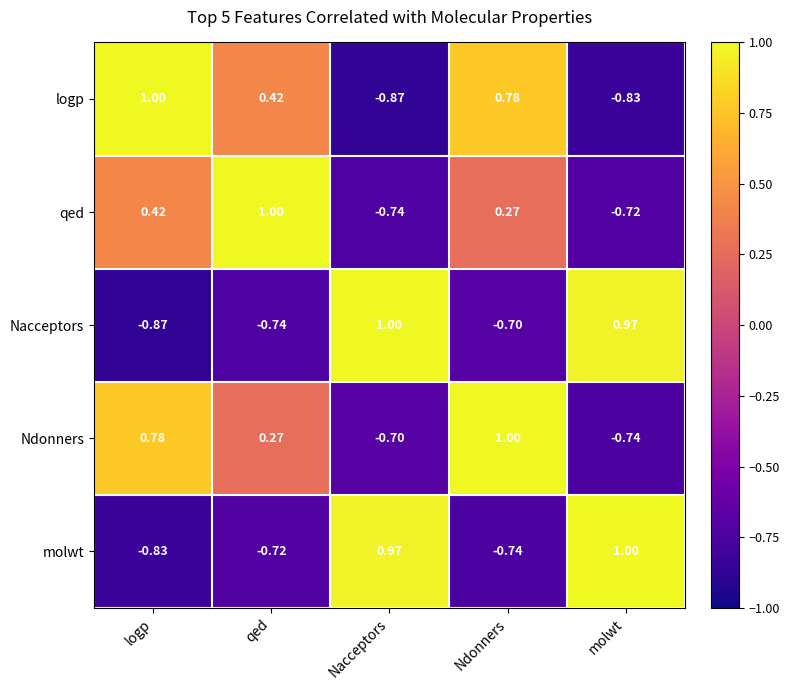

Which category has the lowest value in the Nacceptors series?

logp